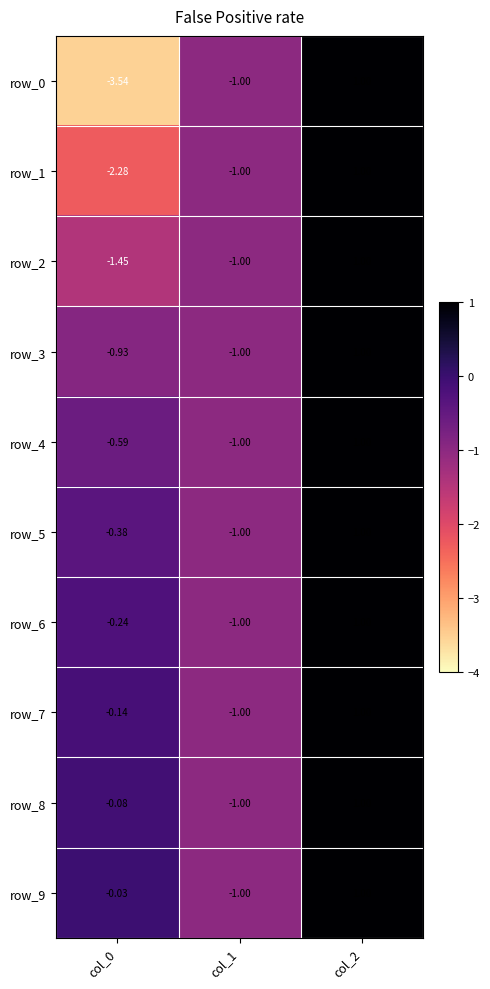

At which label does row_9 first exceed 0?

col_2